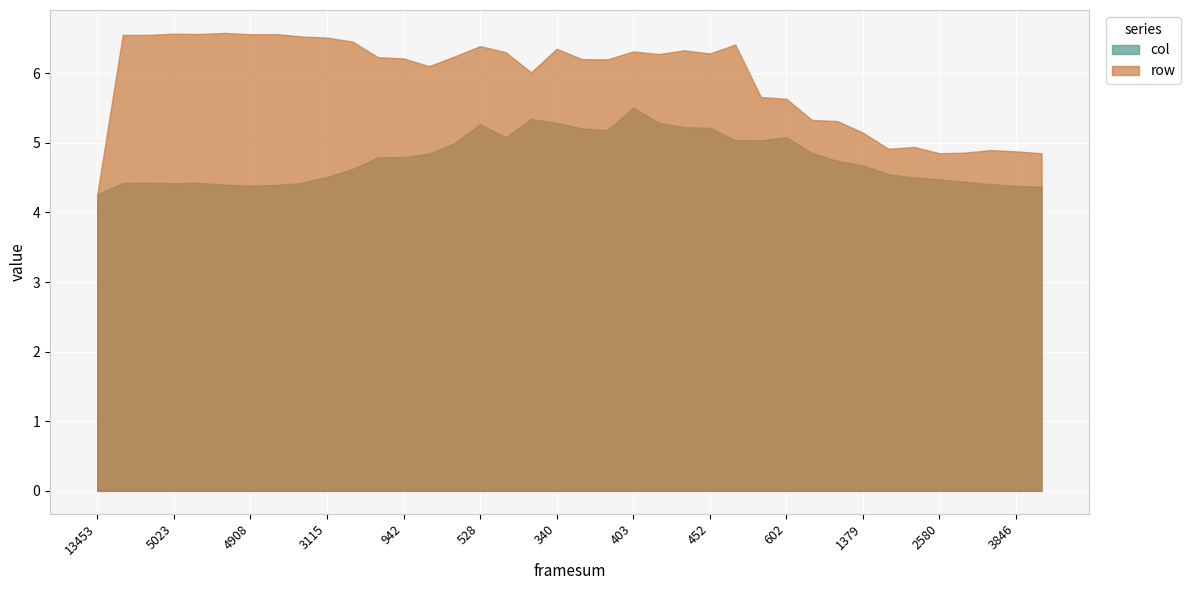

How many interior local peaks does the col series have?

6